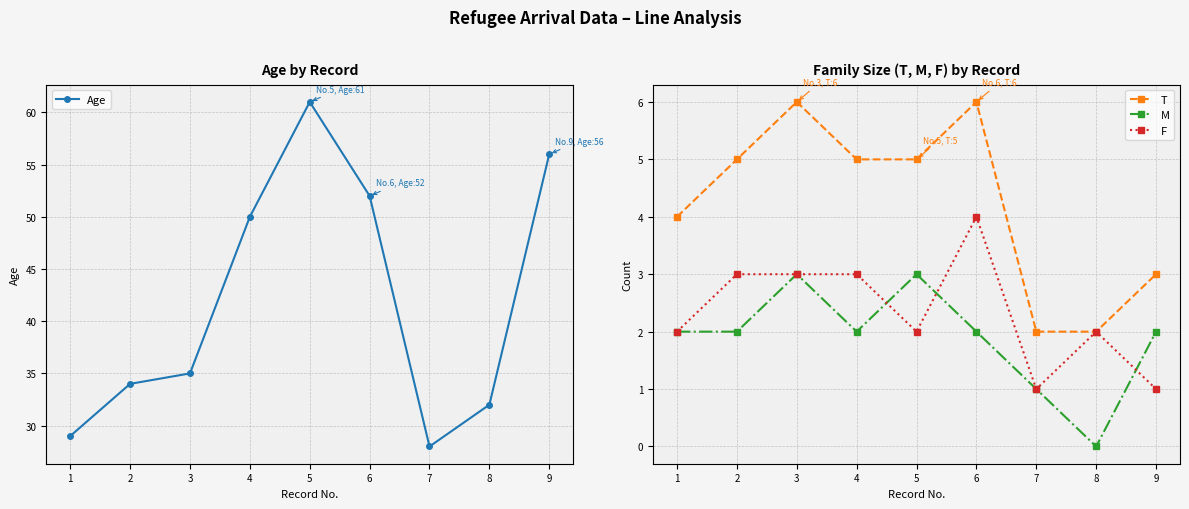

Count the number of data series in this chart.

4